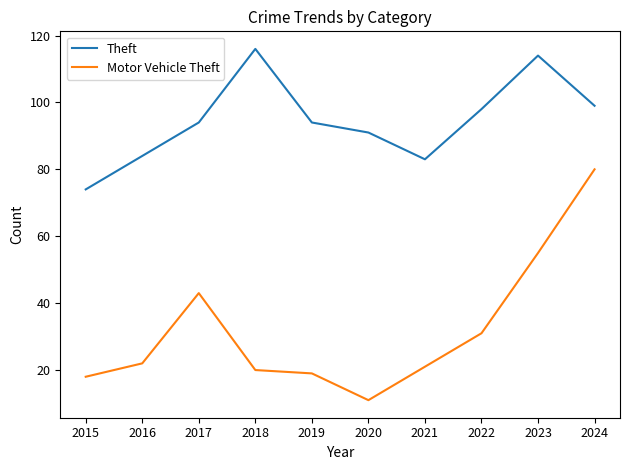

True or false: Motor Vehicle Theft and Theft intersect in this chart.

False